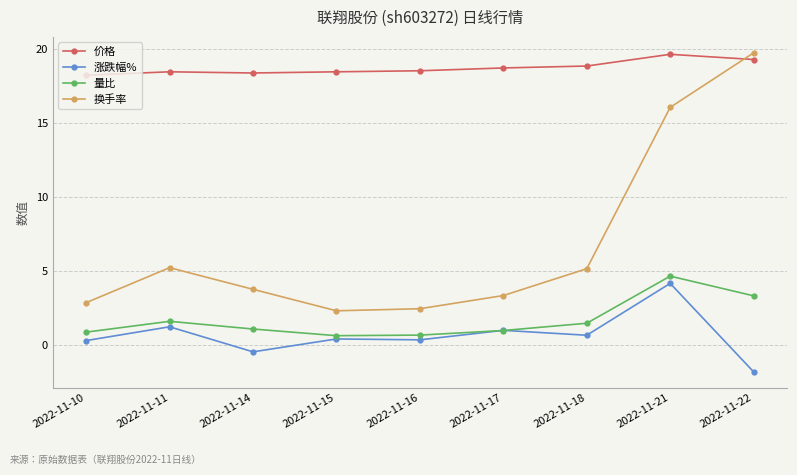

Rank the series at 2022-11-14 from lowest to highest value.

涨跌幅%, 量比, 换手率, 价格